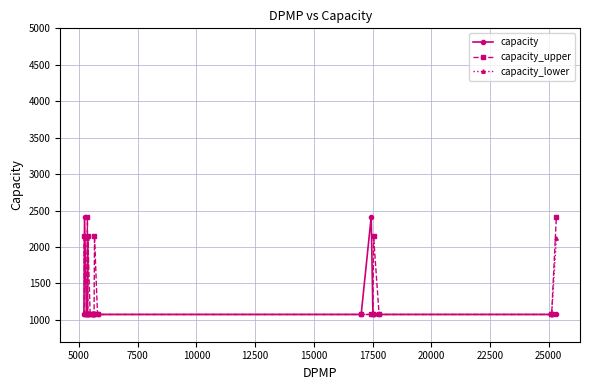

At how many categories does at least one series exceed 1201?

8